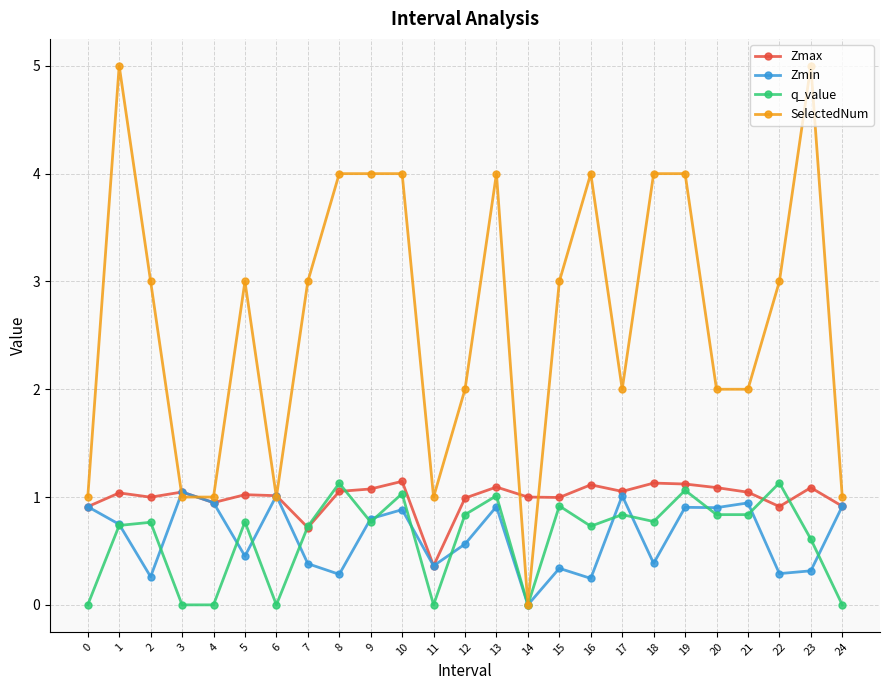

True or false: Zmin has more than 1 points higher than both neighbors.

True